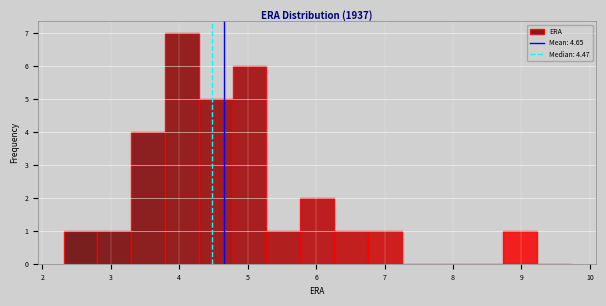

Over which range of the x-axis is the bar tallest?

3.8 to 4.3